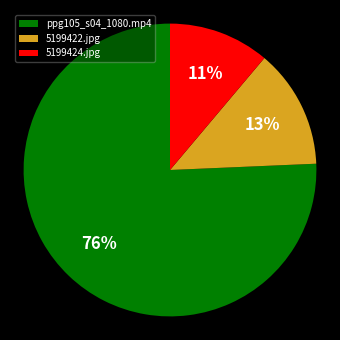

Rank the categories by value from highest to lowest.

ppg105_s04_1080.mp4, 5199422.jpg, 5199424.jpg